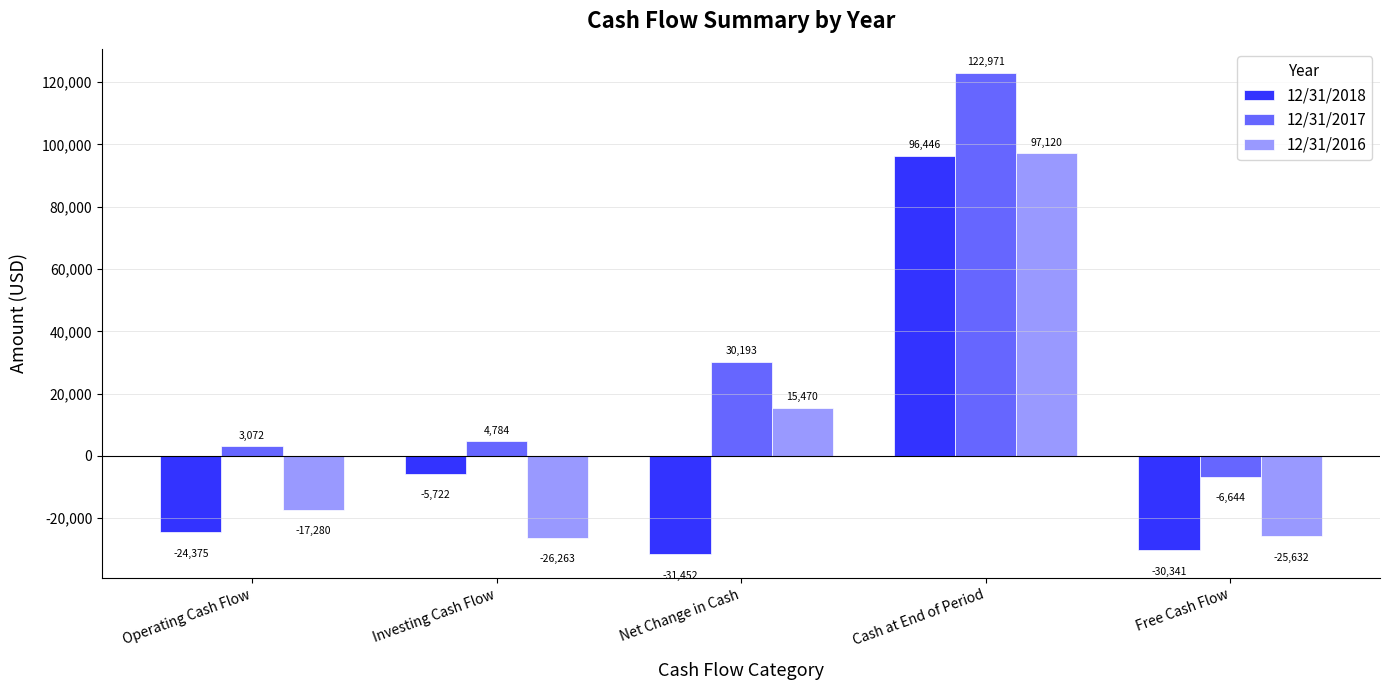

How many positive values does the 12/31/2018 series have?

1